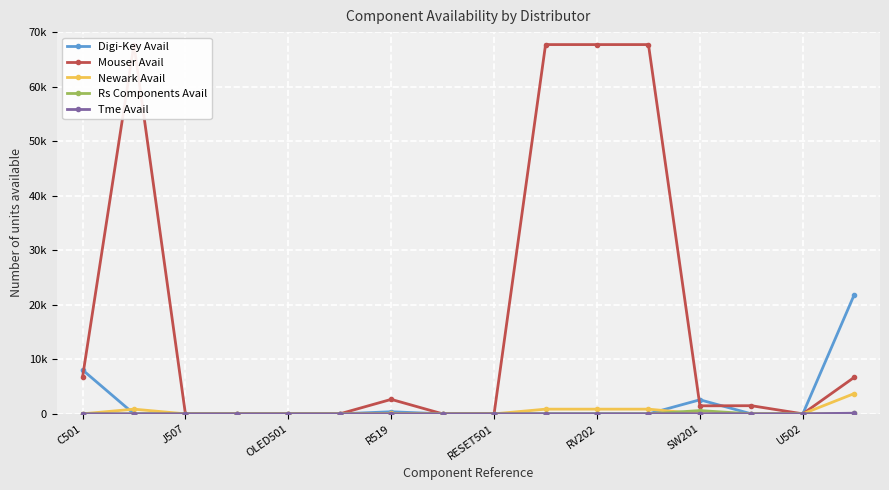

Which series has the widest spread of values?

Mouser Avail